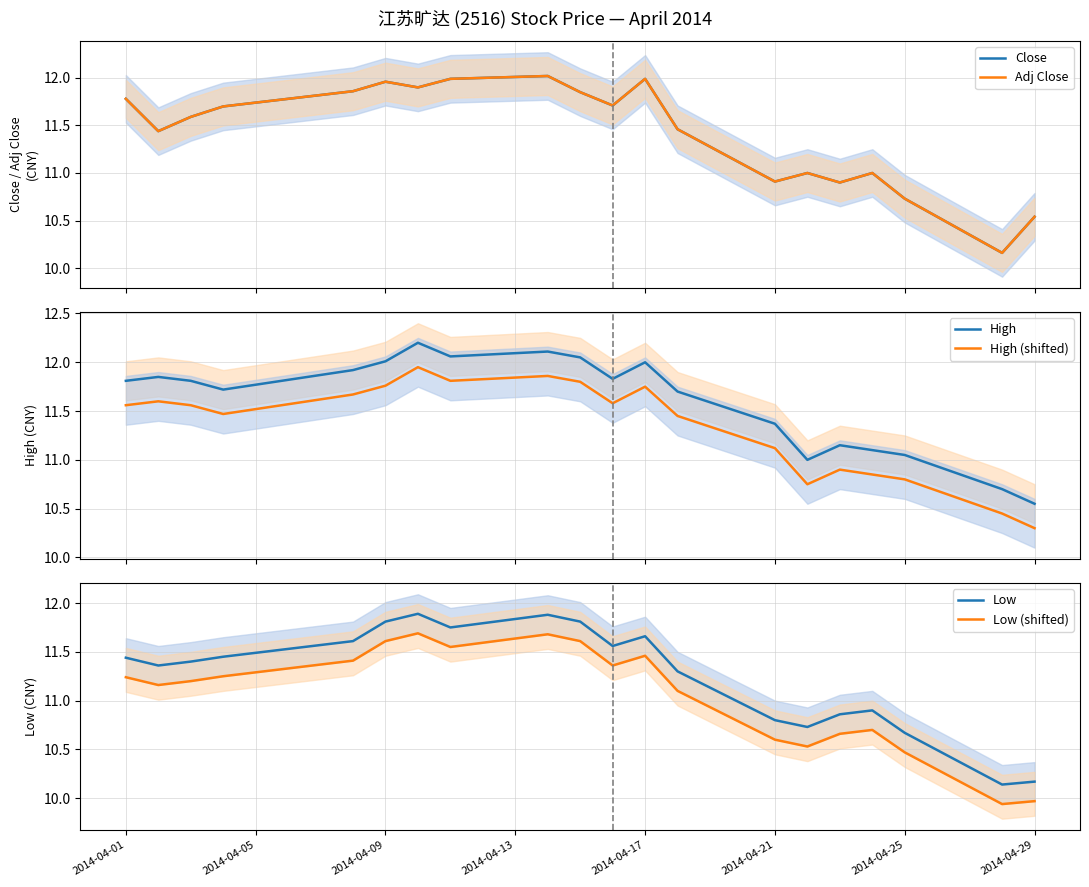

How many values in the Low (shifted) series are below 11?

7